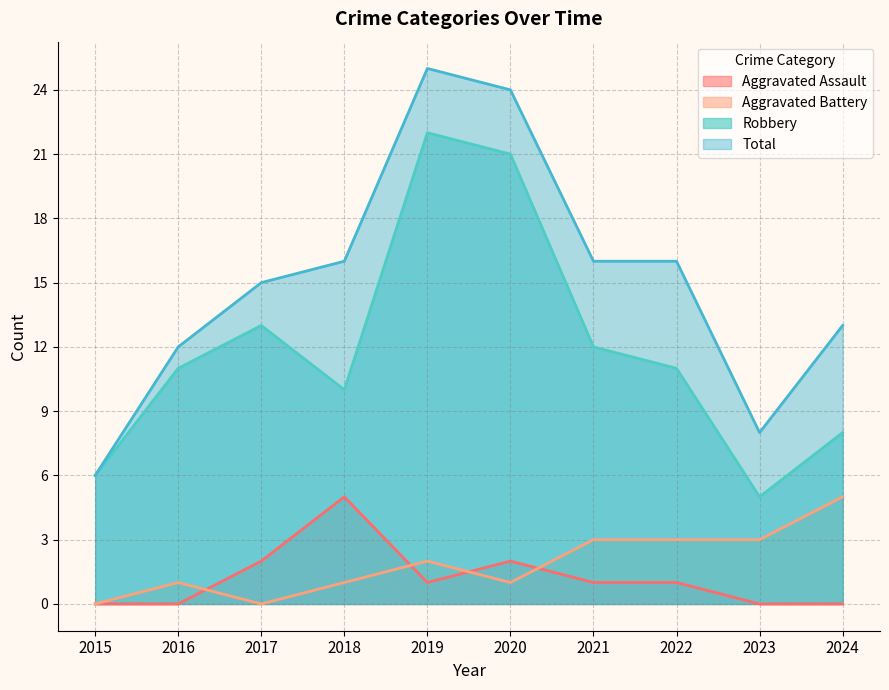

At 2015, list the series in order from largest to smallest.

Robbery, Total, Aggravated Assault, Aggravated Battery